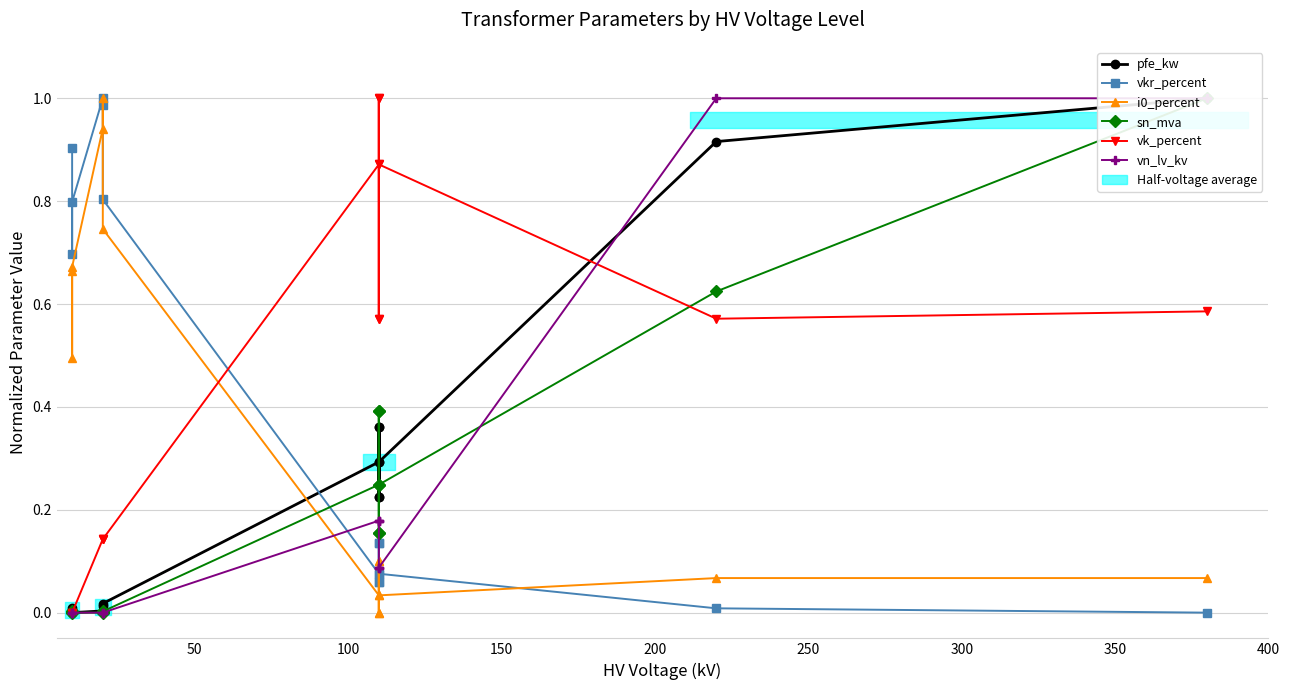

Reading left to right, what are all the values shown in this chart?

pfe_kw: 0.0	0.0	0.0	0.0	0.0	0.0	0.3	0.4	0.2	0.4	0.2	0.3	0.9	1.0
vkr_percent: 0.9	0.7	0.8	1.0	1.0	0.8	0.1	0.1	0.1	0.1	0.1	0.1	0.0	0.0
i0_percent: 0.7	0.5	0.7	0.9	1.0	0.7	0.0	0.0	0.1	0.0	0.1	0.0	0.1	0.1
sn_mva: 0.0	0.0	0.0	0.0	0.0	0.0	0.2	0.4	0.2	0.4	0.2	0.2	0.6	1.0
vk_percent: 0.0	0.0	0.0	0.1	0.1	0.1	0.9	1.0	0.6	1.0	0.6	0.9	0.6	0.6
vn_lv_kv: 0.0	0.0	0.0	0.0	0.0	0.0	0.2	0.2	0.2	0.1	0.1	0.1	1.0	1.0